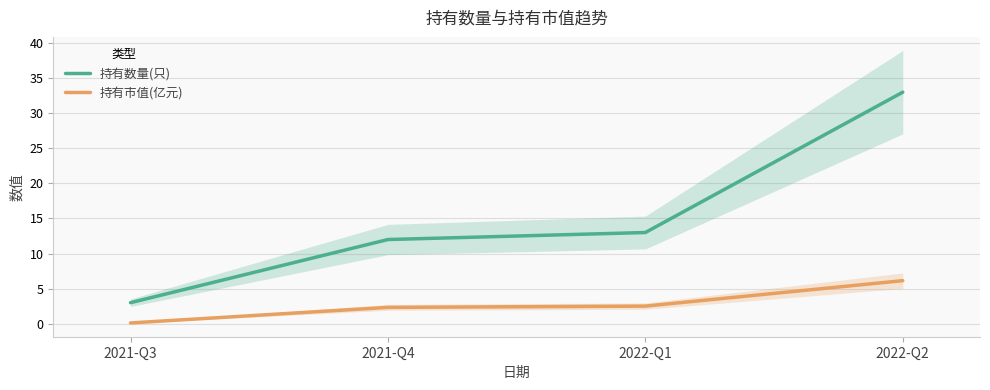

True or false: 持有数量(只) and 持有市值(亿元) intersect in this chart.

False